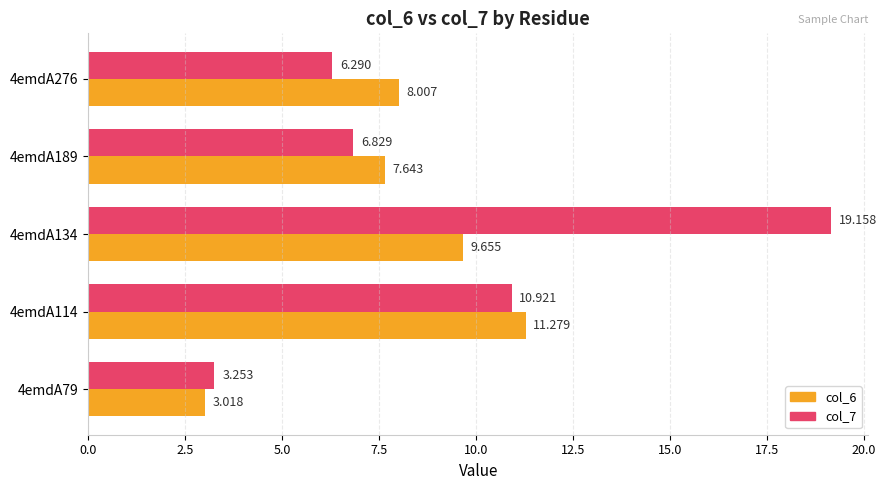

At which category is the sum across all series the highest?

4emdA134